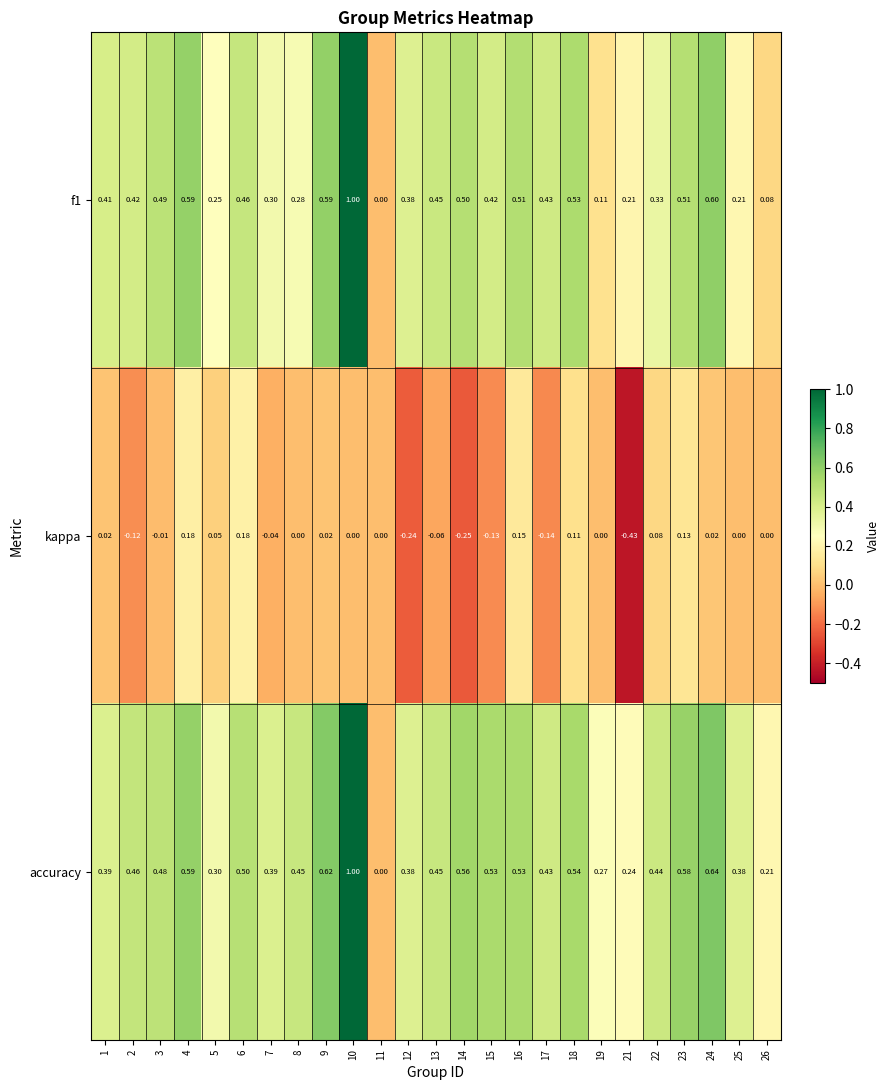

At 16, list the series in order from smallest to largest.

kappa, f1, accuracy